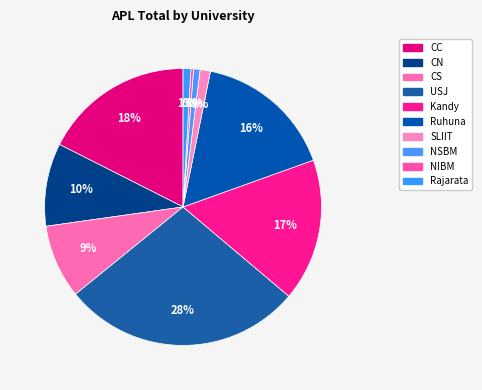

Which category has the biggest portion of the pie?

USJ